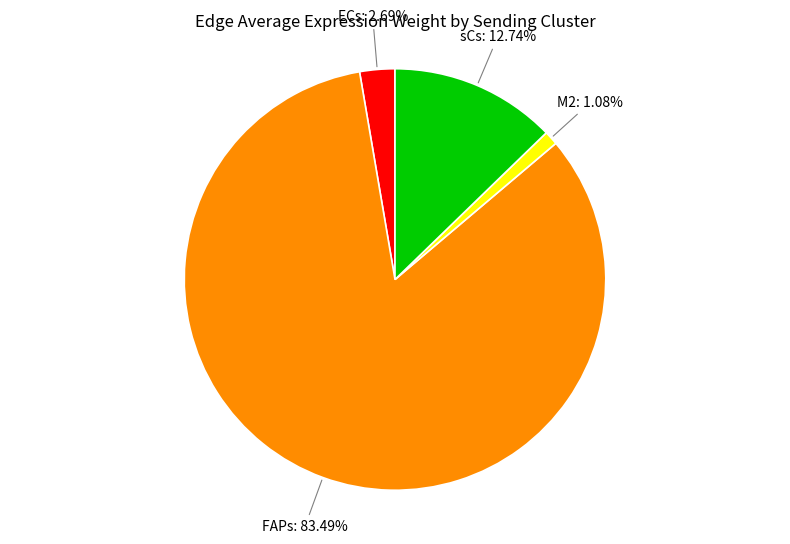

Which has a higher value, ECs or M2?

ECs